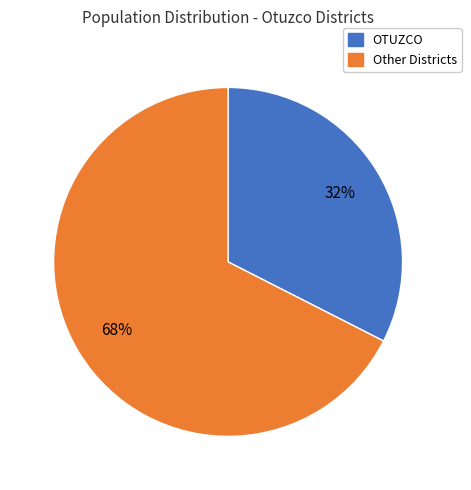

Does any single category account for the majority?

Yes